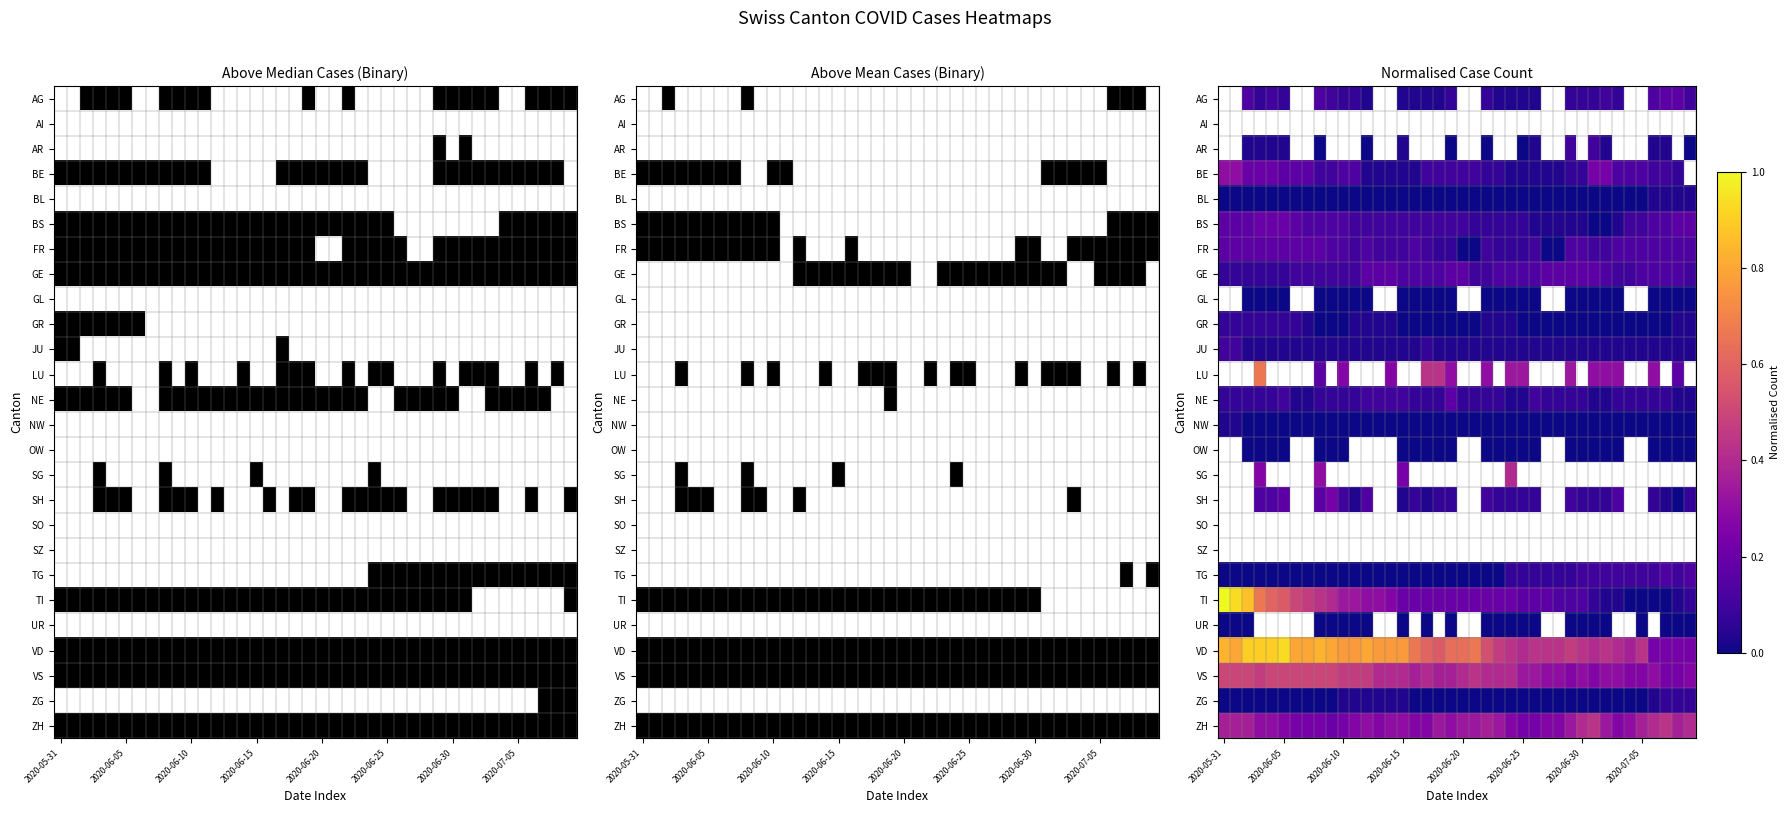

Rank the series by their maximum value, from highest to lowest.

AG, AI, AR, GL, LU, OW, SG, SH, SO, SZ, TI, VD, VS, ZH, BE, BS, FR, GE, NE, TG, JU, GR, ZG, BL, NW, UR